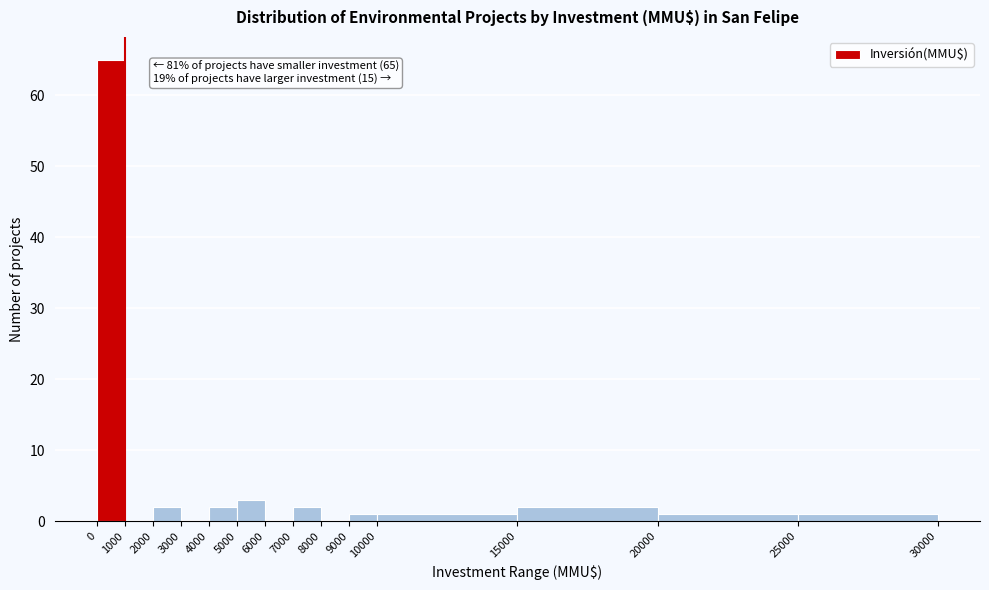

Which range on the x-axis has the tallest bar?

0 to 1000